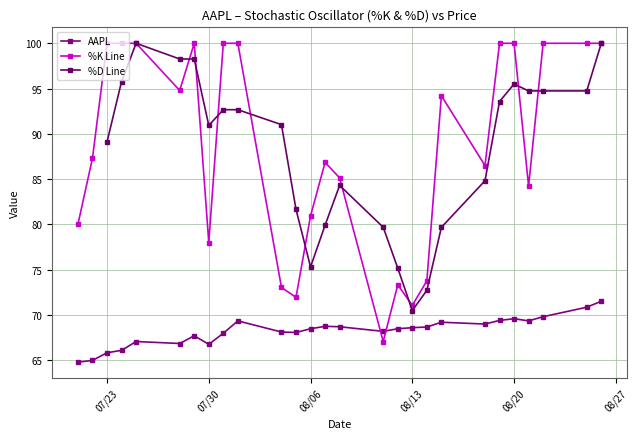

True or false: %K Line has more than 1 interior local peaks.

True